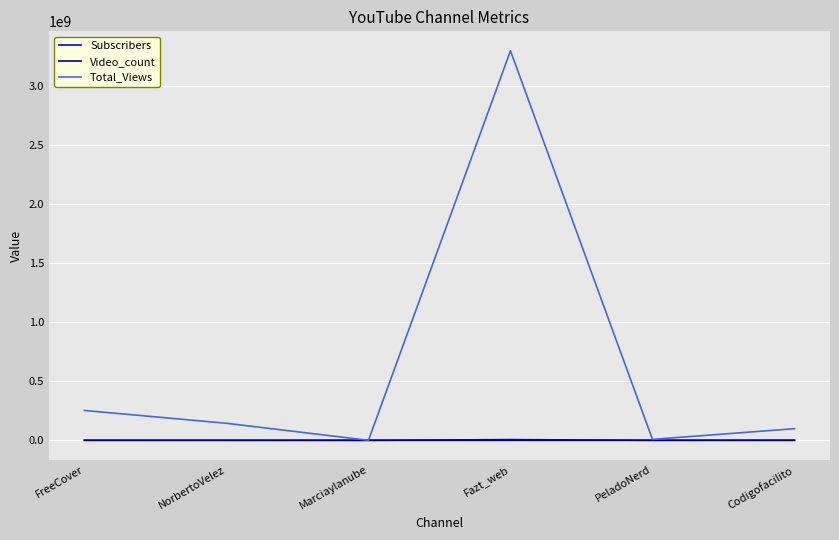

Which series has the largest range (max minus min)?

Total_Views